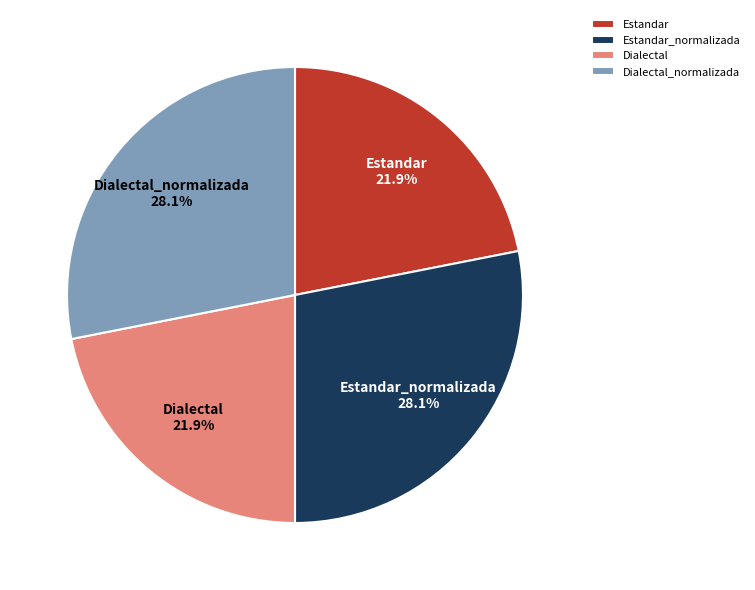

What percentage is the Estandar_normalizada slice, to the nearest percent?

28%